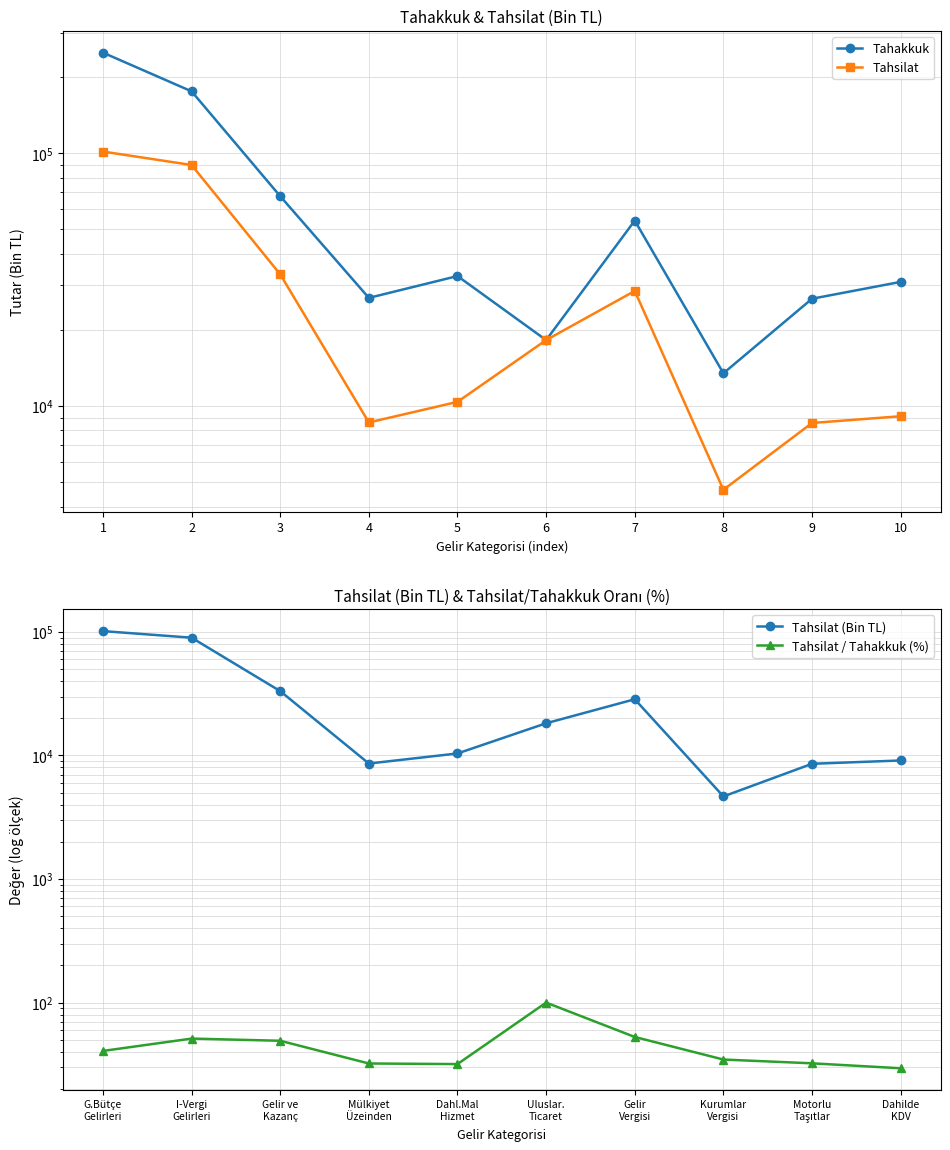

Rank the categories by Tahsilat (Bin TL) value from lowest to highest.

Kurumlar Vergisi, Motorlu Taşıtlar, Mülkiyet Üzeinden, Dahilde KDV, Dahl.Mal Hizmet, Uluslar. Ticaret, Gelir Vergisi, Gelir ve Kazanç, I-Vergi Gelirleri, G.Bütçe Gelirleri